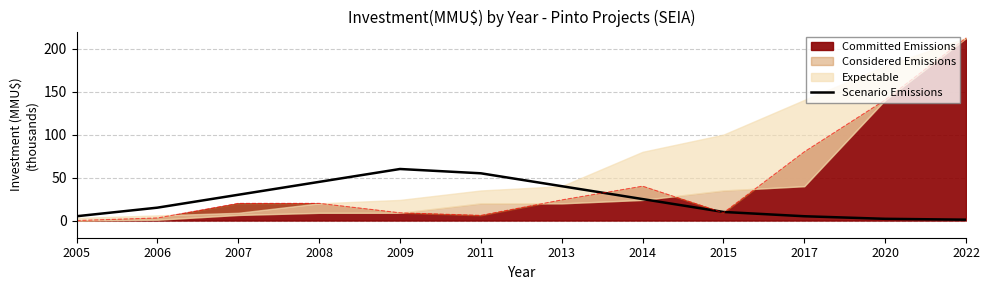

True or false: the data shows 67 at 2008.

False